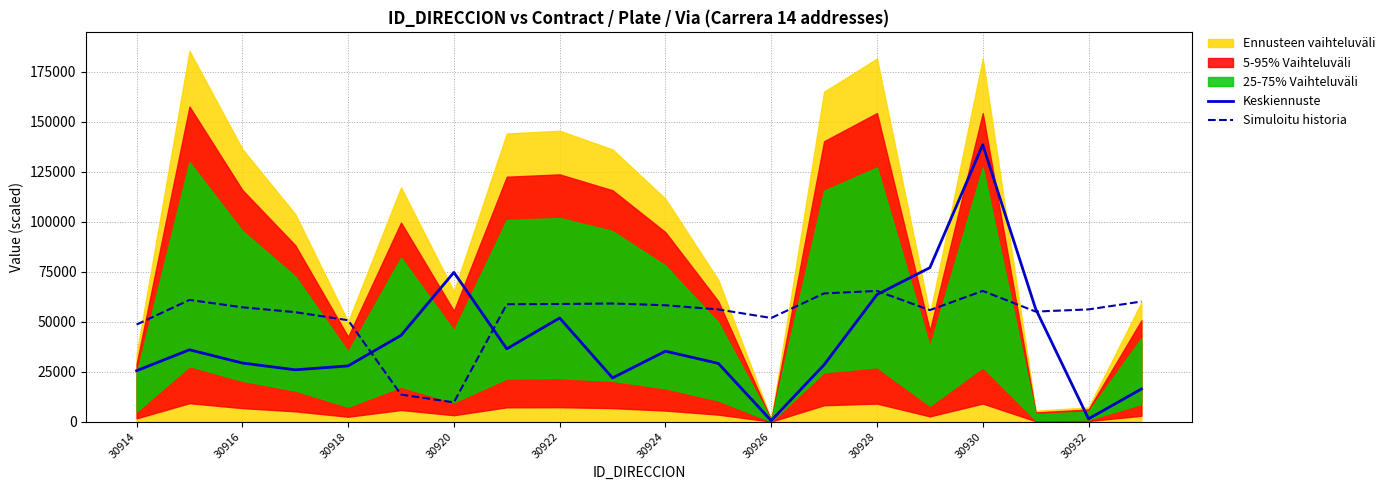

The Keskiennuste series shows 1449.9 at 30932. True or false?

True